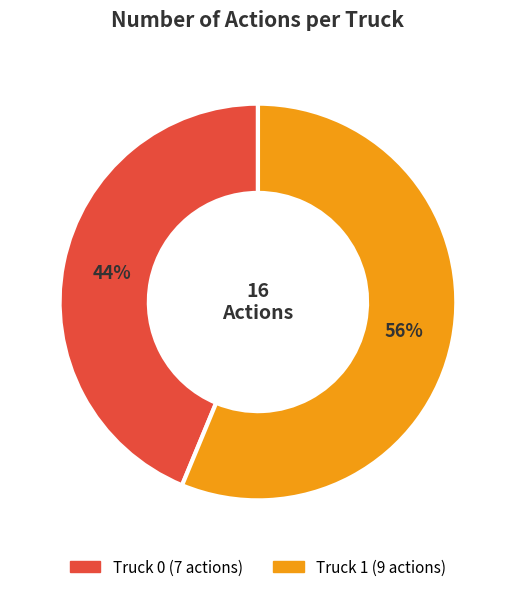

Is the sum of Truck 1 and Truck 0 greater than half?

Yes